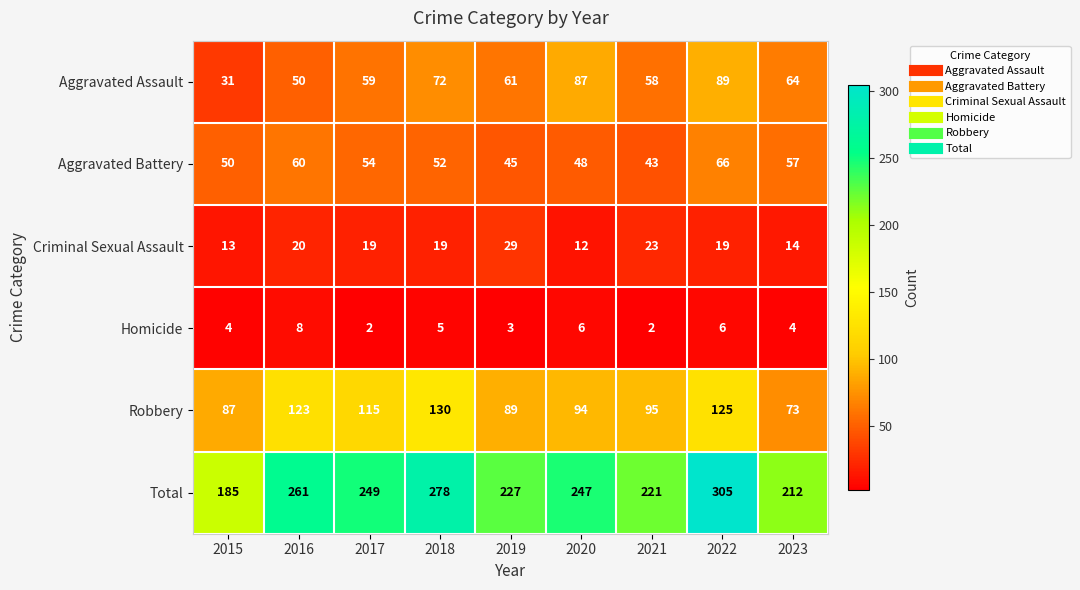

At how many categories does at least one series exceed 129?

9